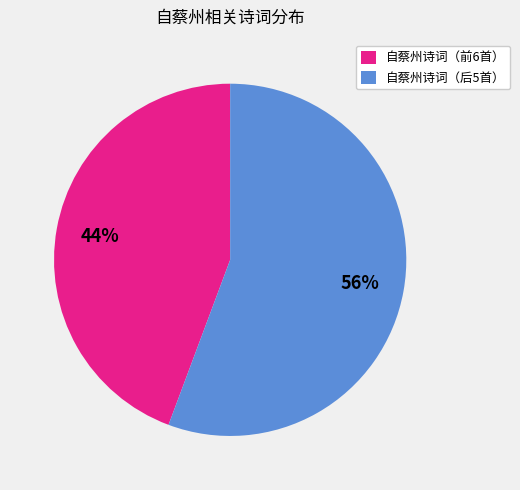

Is the sum of 自蔡州诗词（后5首） and 自蔡州诗词（前6首） greater than half?

Yes